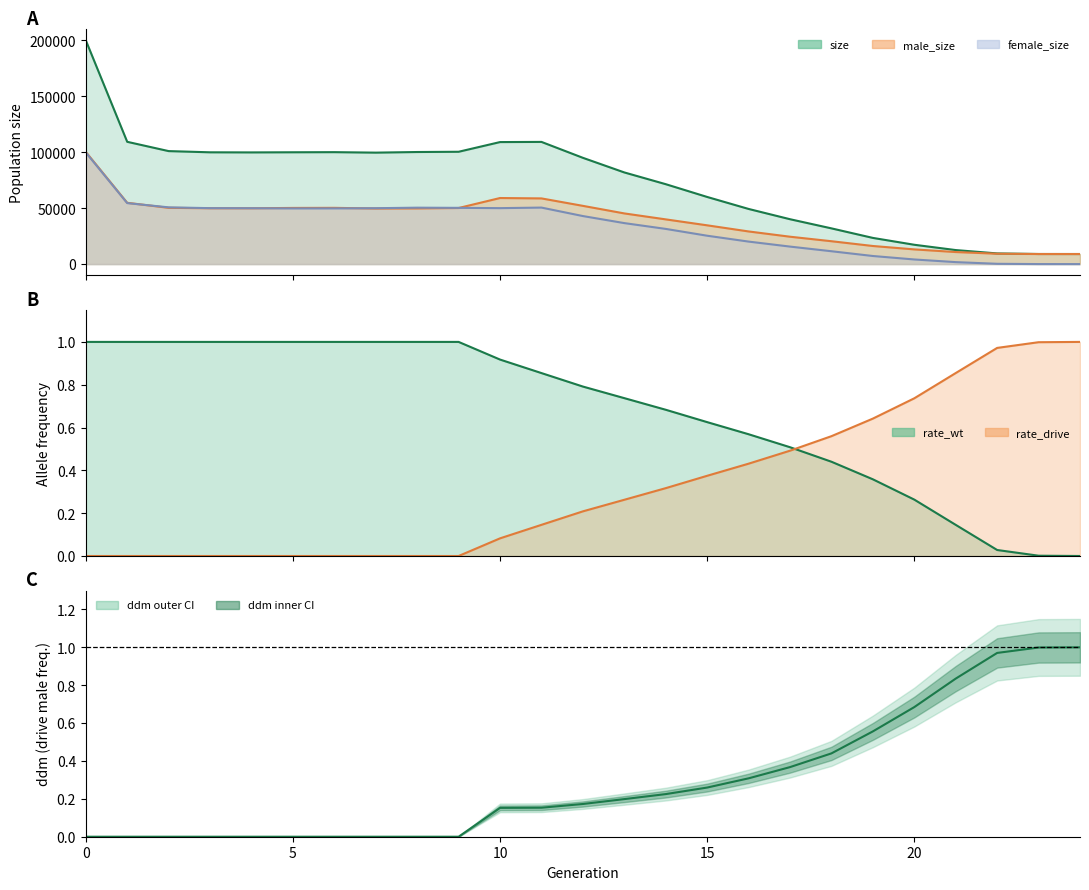

True or false: male_size has a value of 58741.0 at 11.

True